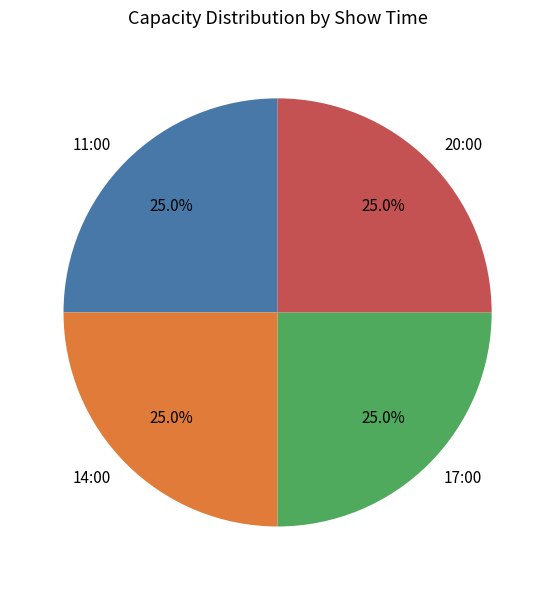

Does 14:00 account for over 50% of the chart?

No